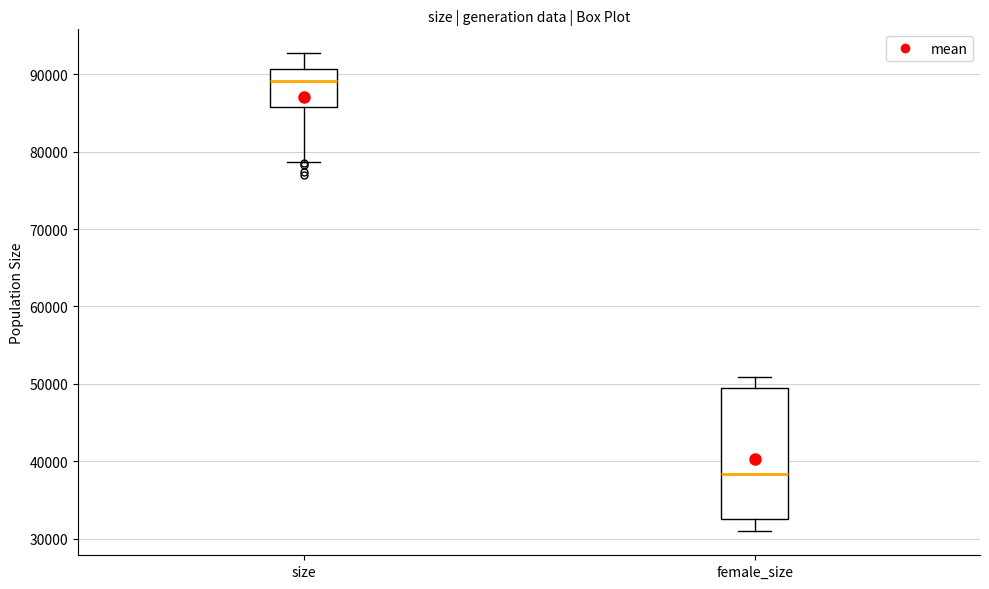

Reading left to right, transcribe this box plot: for each box, give where its median line is, the range the box spans, and where its two whiskers end, as read against the y-axis. The values are not printed on the chart, so give them approximately, as read against the axis.

size: median 89000, box 86000 to 91000, whiskers 79000 to 93000
female_size: median 38000, box 33000 to 49000, whiskers 31000 to 51000